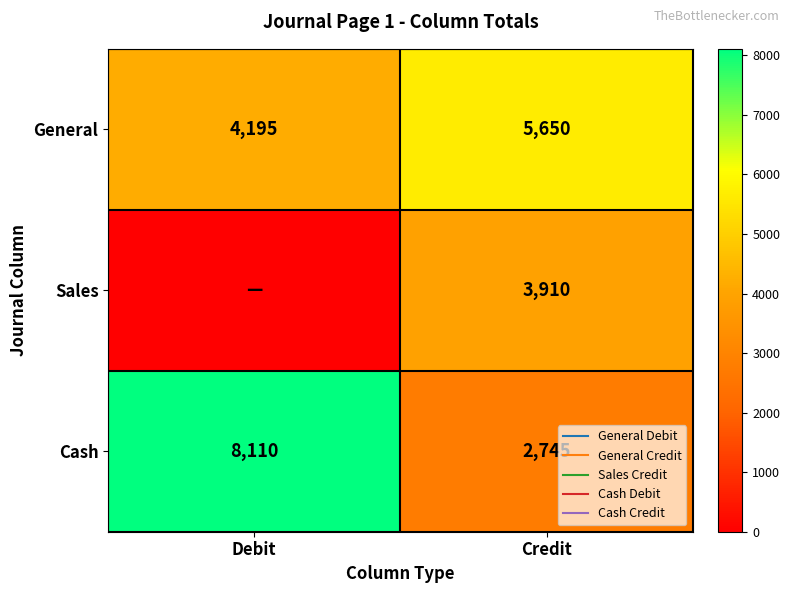

What is the highest value of the General series?

5650